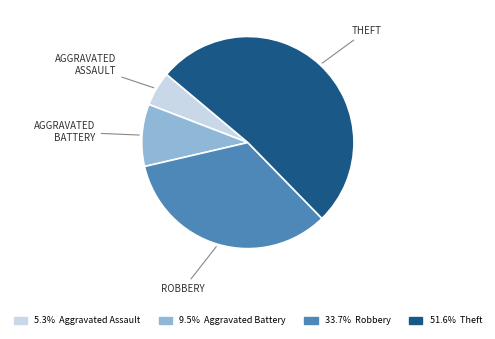

Does any single category account for the majority?

Yes